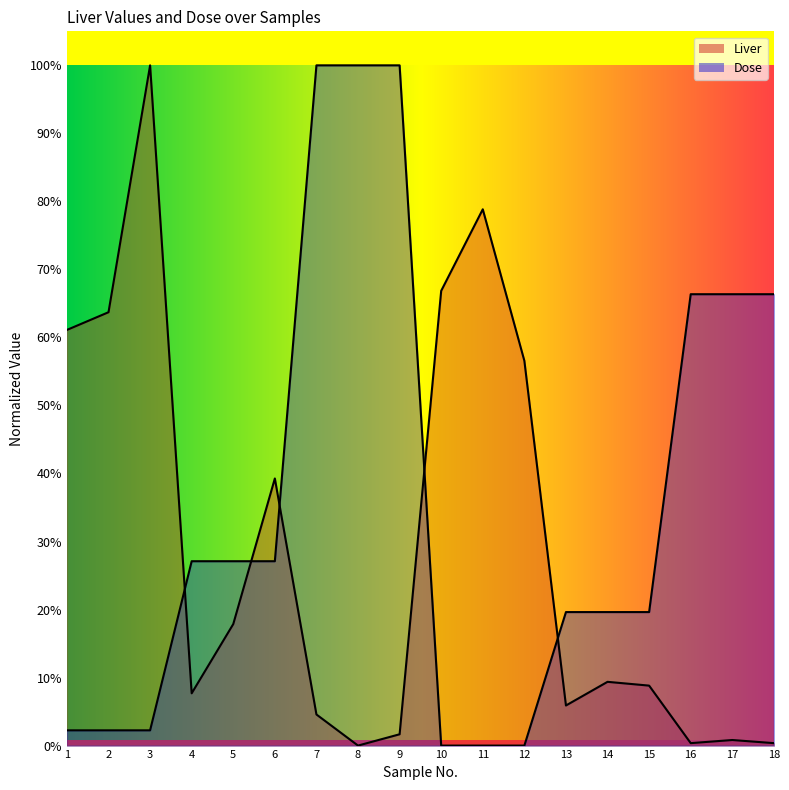

Reading left to right, what are all the values shown in this chart?

Liver: 1=0.6	2=0.6	3=1.0	4=0.1	5=0.2	6=0.4	7=0.0	8=0.0	9=0.0	10=0.7	11=0.8	12=0.6	13=0.1	14=0.1	15=0.1	16=0.0	17=0.0	18=0.0
Dose: 1=0.0	2=0.0	3=0.0	4=0.3	5=0.3	6=0.3	7=1.0	8=1.0	9=1.0	10=0.0	11=0.0	12=0.0	13=0.2	14=0.2	15=0.2	16=0.7	17=0.7	18=0.7